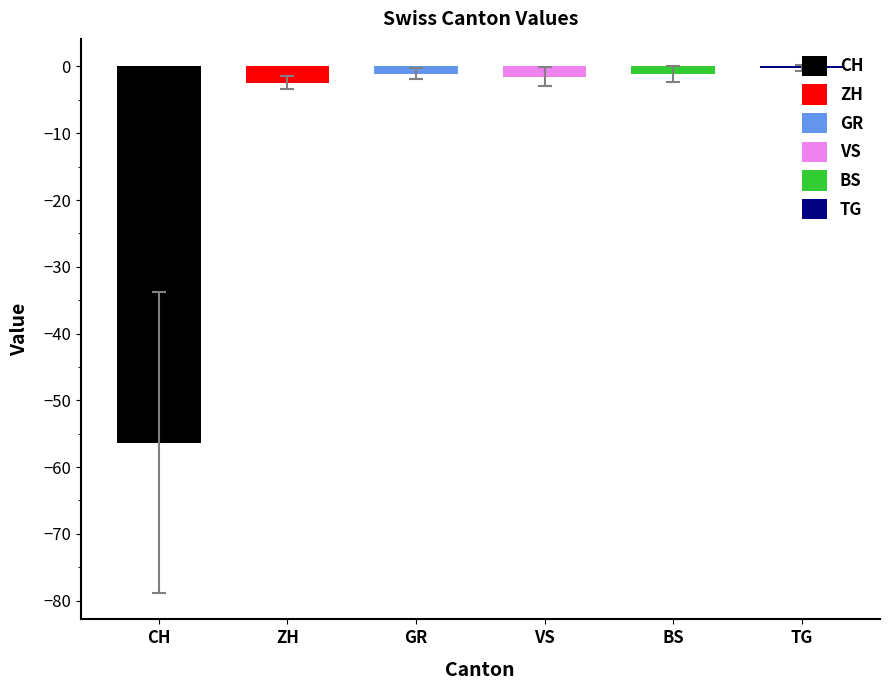

Are the bars grouped side by side (vs. stacked)?

Yes